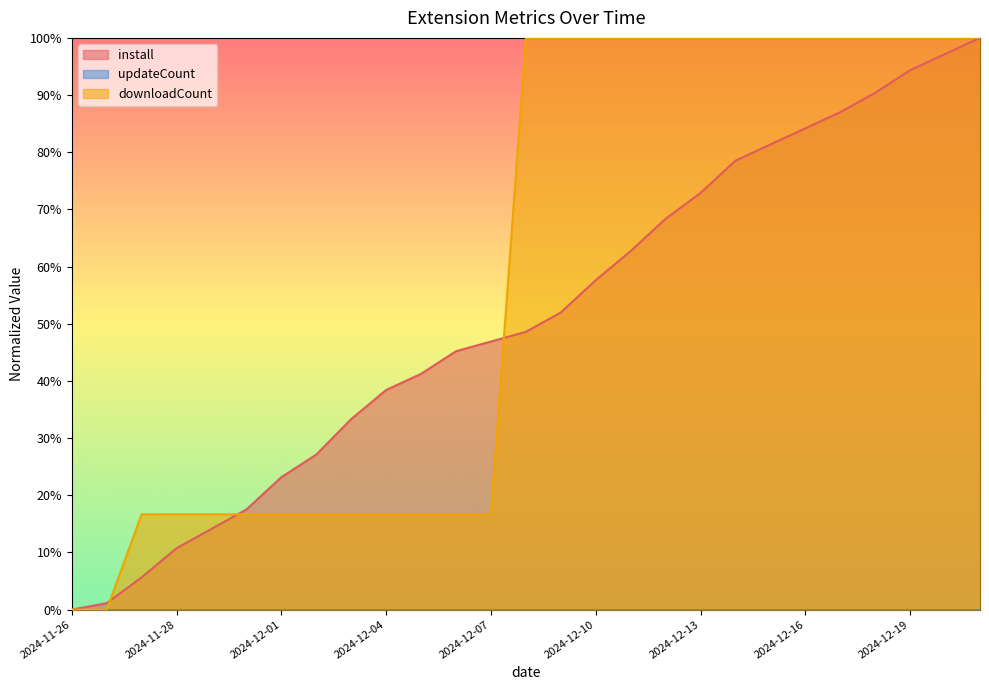

Reading left to right, extract all data points from this chart.

install: 0.0	0.0	0.1	0.1	0.1	0.2	0.2	0.3	0.3	0.4	0.4	0.5	0.5	0.5	0.5	0.6	0.6	0.7	0.7	0.8	0.8	0.8	0.9	0.9	0.9	1.0	1.0
downloadCount: 0.0	0.0	0.2	0.2	0.2	0.2	0.2	0.2	0.2	0.2	0.2	0.2	0.2	1.0	1.0	1.0	1.0	1.0	1.0	1.0	1.0	1.0	1.0	1.0	1.0	1.0	1.0